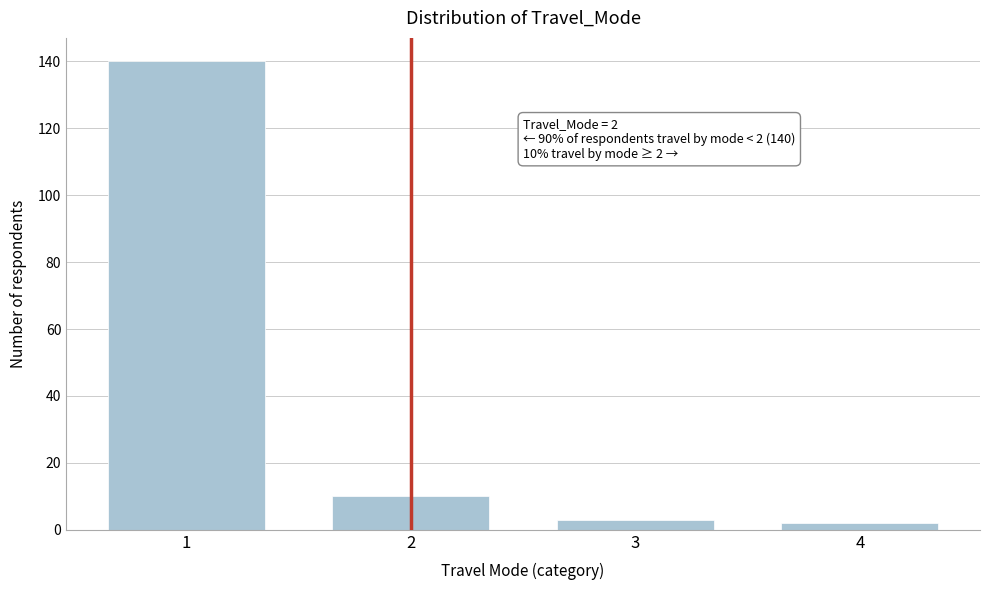

Reading left to right, transcribe all the data shown in this chart.

140	10	3	2